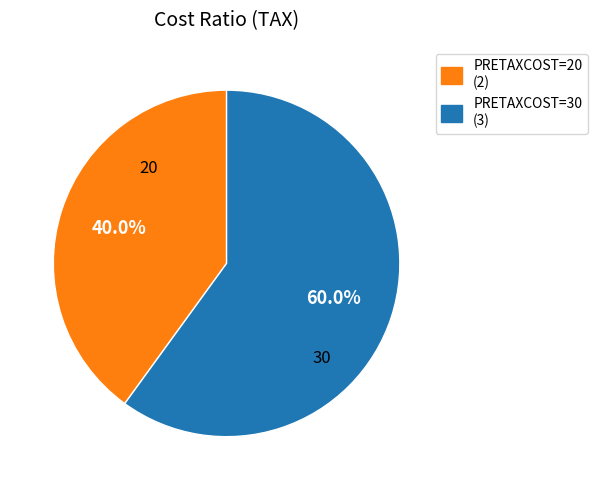

Rank the categories by value from lowest to highest.

PRETAXCOST=20 (2), PRETAXCOST=30 (3)